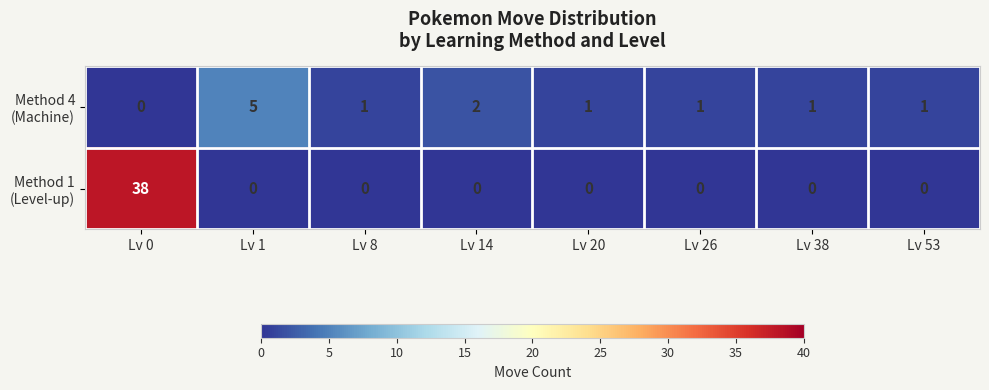

What is the maximum value shown in the chart?

38